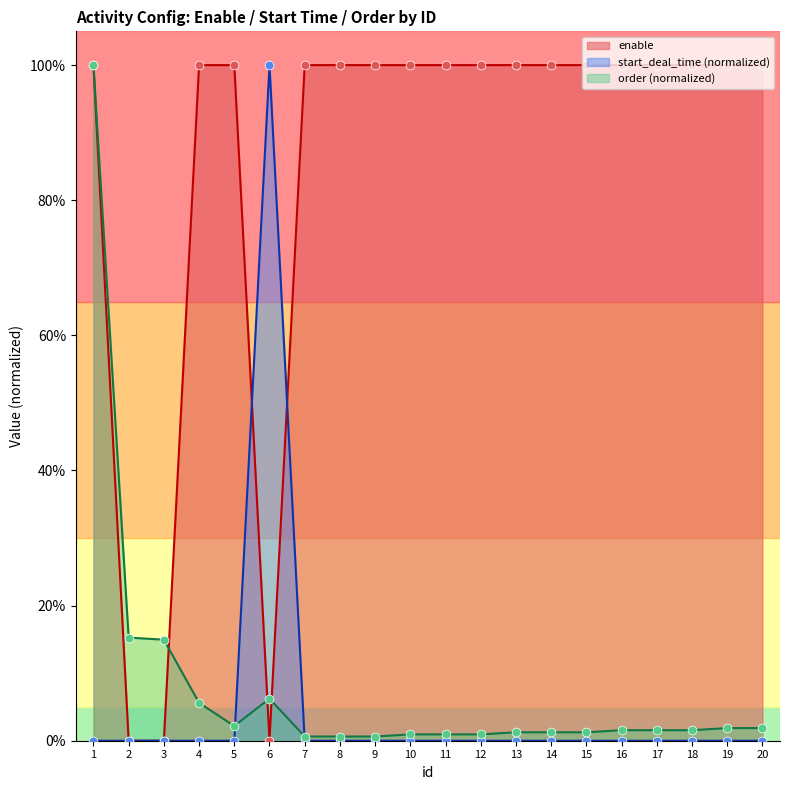

Which series has the largest total across all categories?

enable